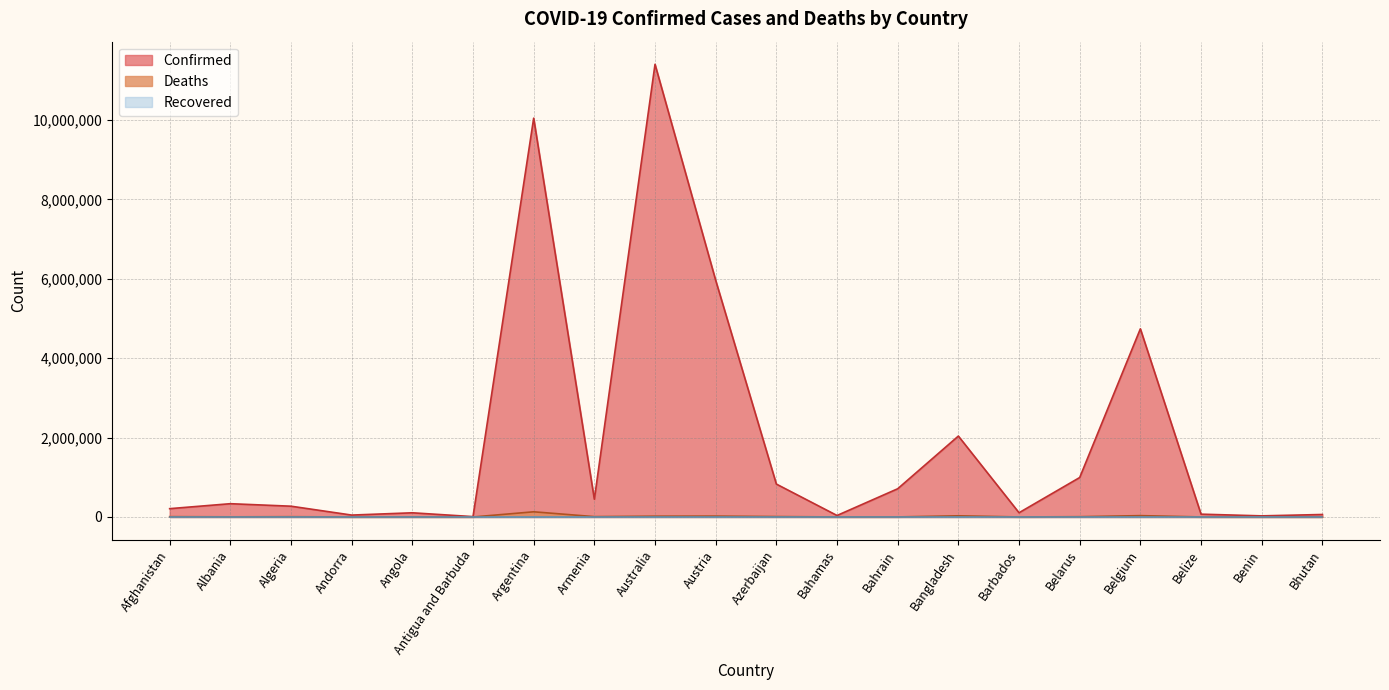

Reading left to right, transcribe all the data shown in this chart.

Confirmed: Afghanistan=209484	Albania=334457	Algeria=271496	Andorra=47890	Angola=105288	Antigua and Barbuda=9106	Argentina=10044957	Armenia=447308	Australia=11401996	Austria=5961143	Azerbaijan=828825	Bahamas=37491	Bahrain=710693	Bangladesh=2037871	Barbados=106798	Belarus=994037	Belgium=4739365	Belize=70757	Benin=27999	Bhutan=62627
Deaths: Afghanistan=7896	Albania=3598	Algeria=6881	Andorra=165	Angola=1933	Antigua and Barbuda=146	Argentina=130472	Armenia=8727	Australia=19578	Austria=21970	Azerbaijan=10138	Bahamas=833	Bahrain=1553	Bangladesh=29445	Barbados=579	Belarus=7118	Belgium=33814	Belize=688	Benin=163	Bhutan=21